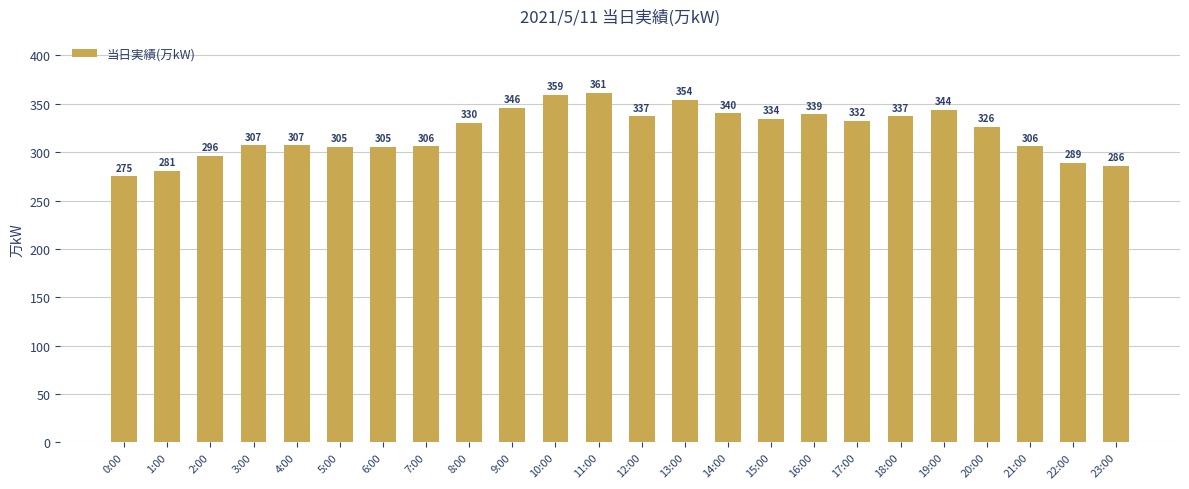

Read the value at 4:00, to the nearest 10.

310